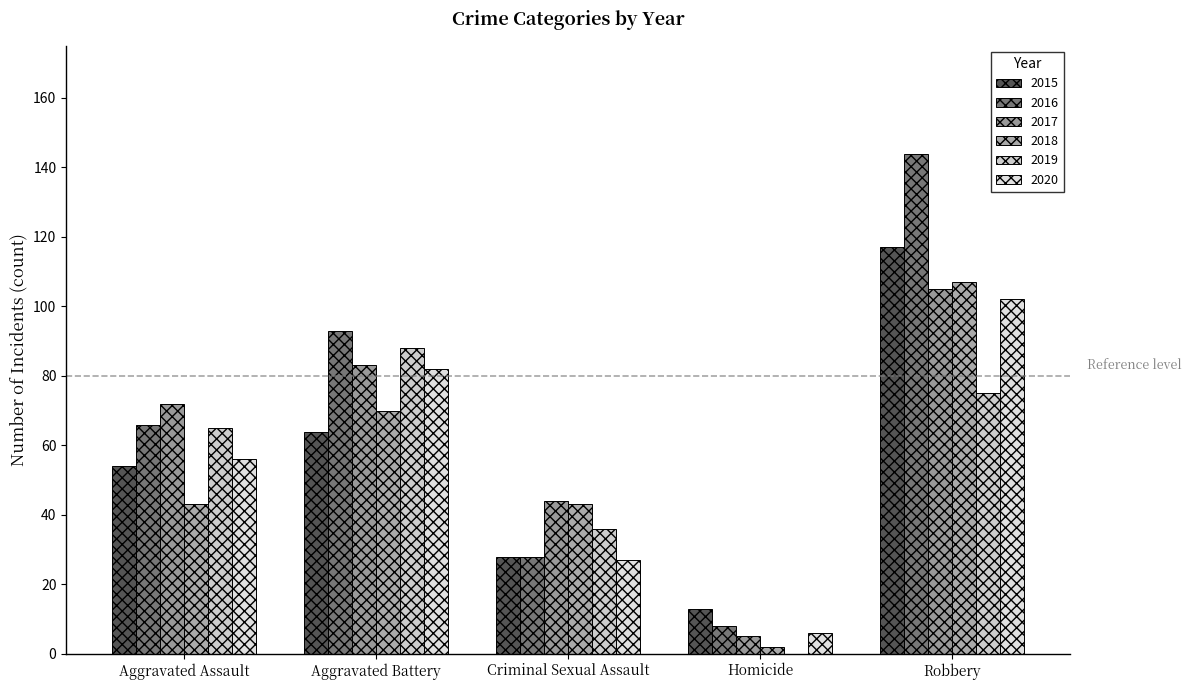

Are the bars horizontal?

No